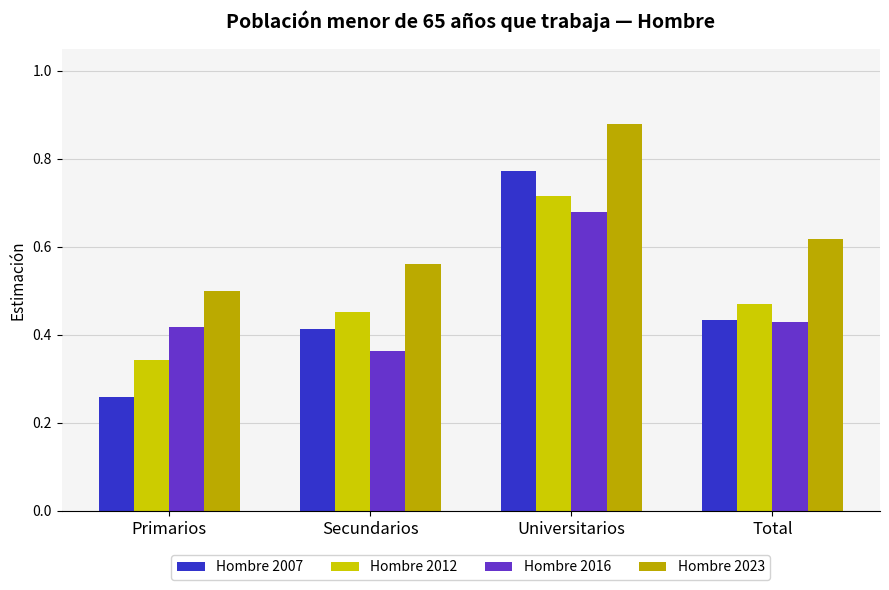

At which label is Hombre 2016 closest to 0?

Secundarios